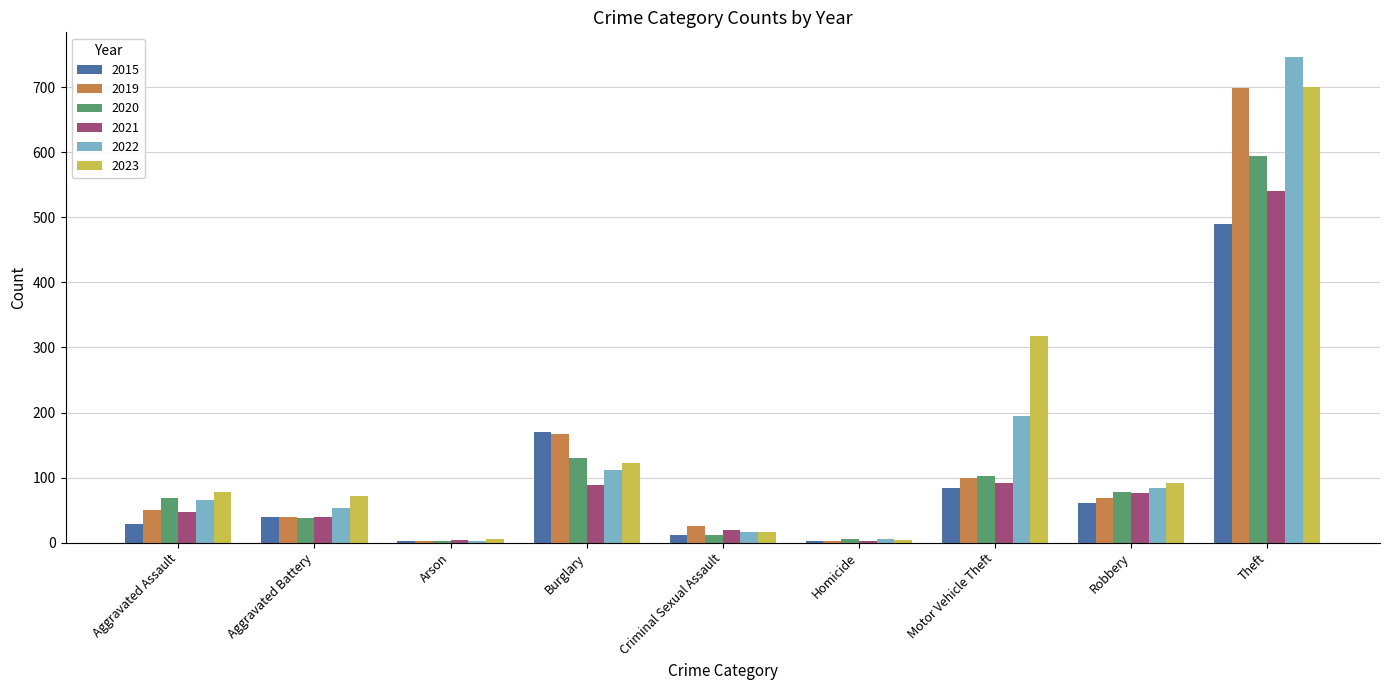

What is the sum of the 2015 values at Theft and Robbery?

550